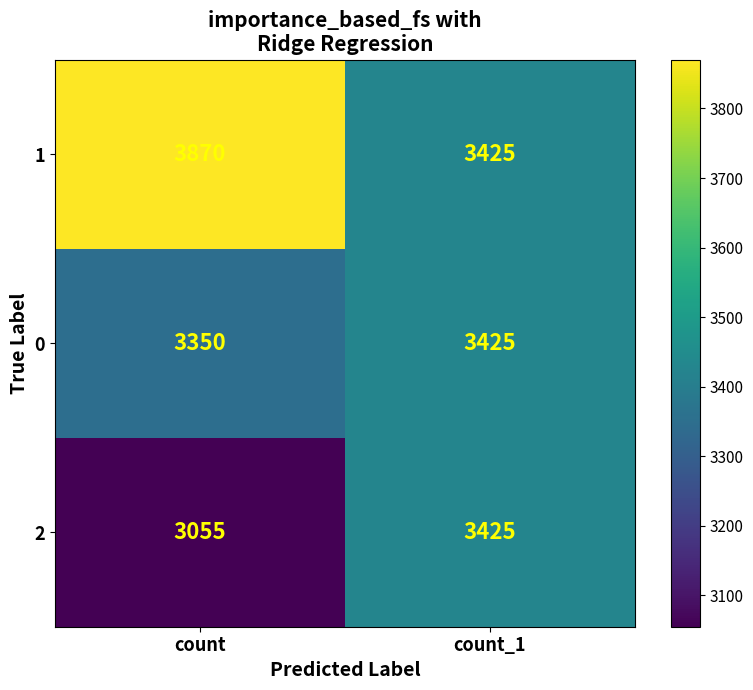

Rank the categories by 1 value from highest to lowest.

count, count_1